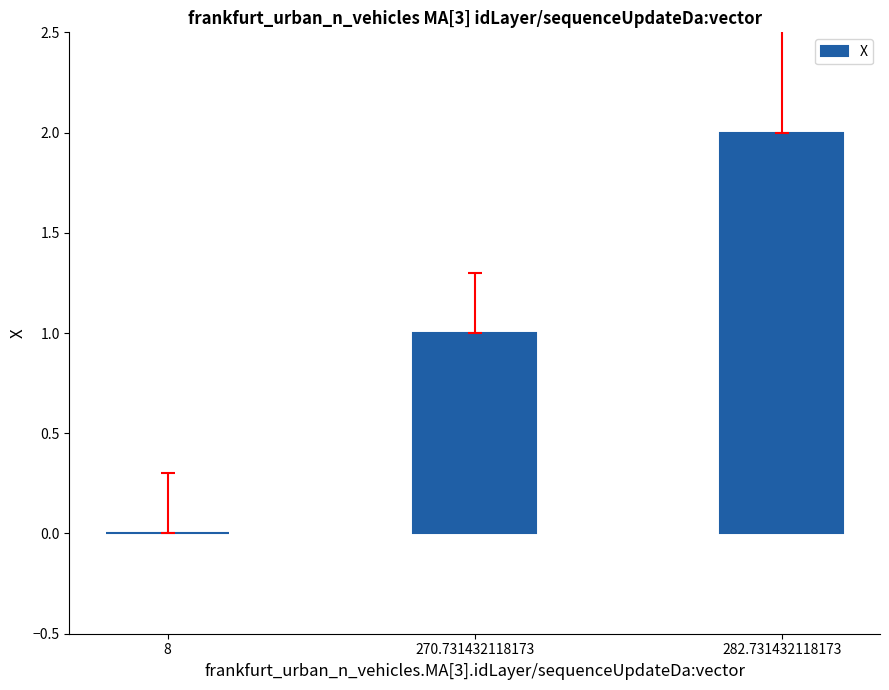

What is the sum of all values?

3